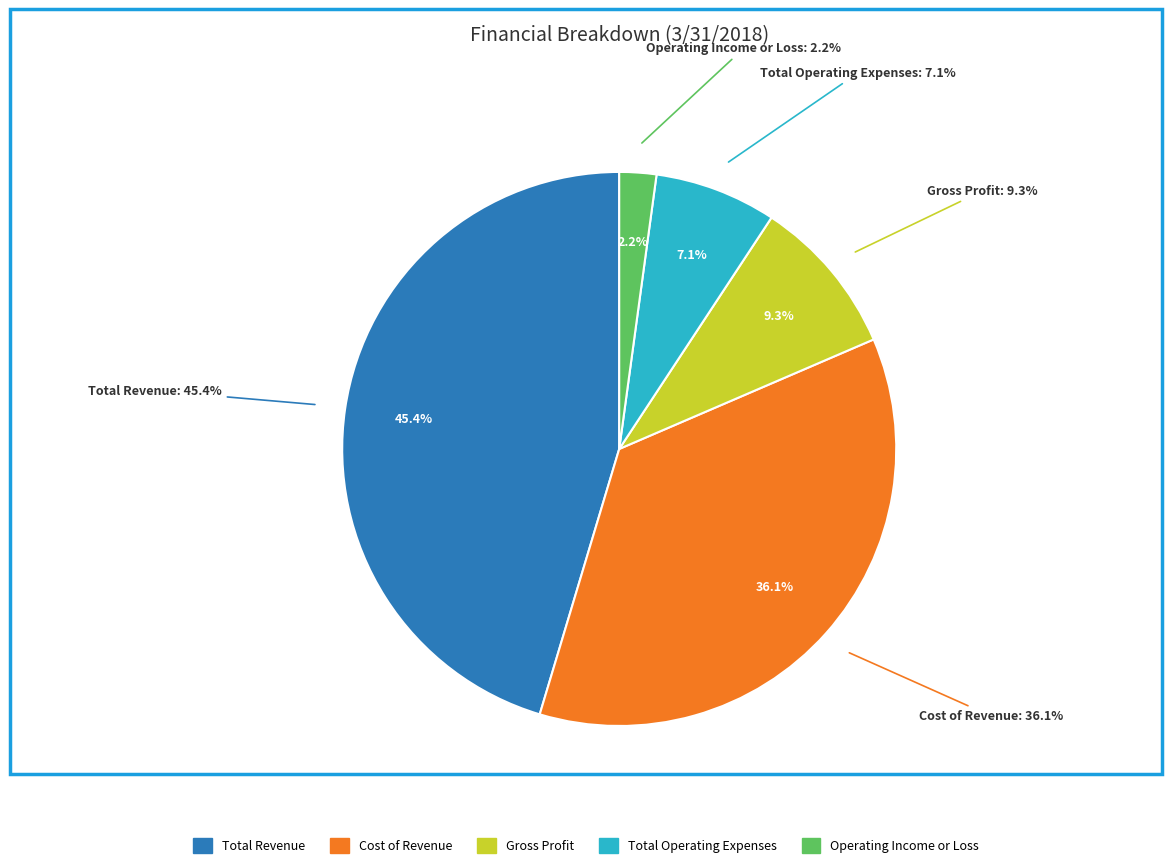

Which category has the biggest portion of the pie?

Total Revenue